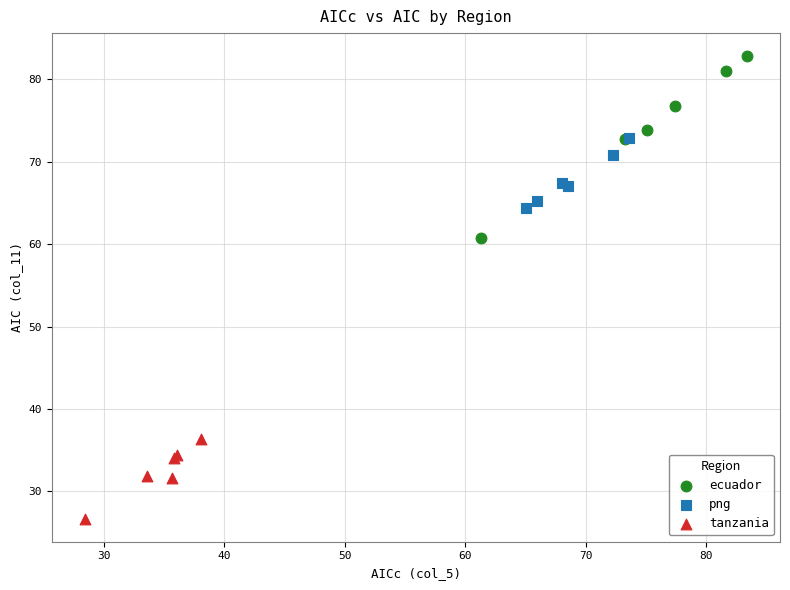

Which series contains the highest Y value?

ecuador